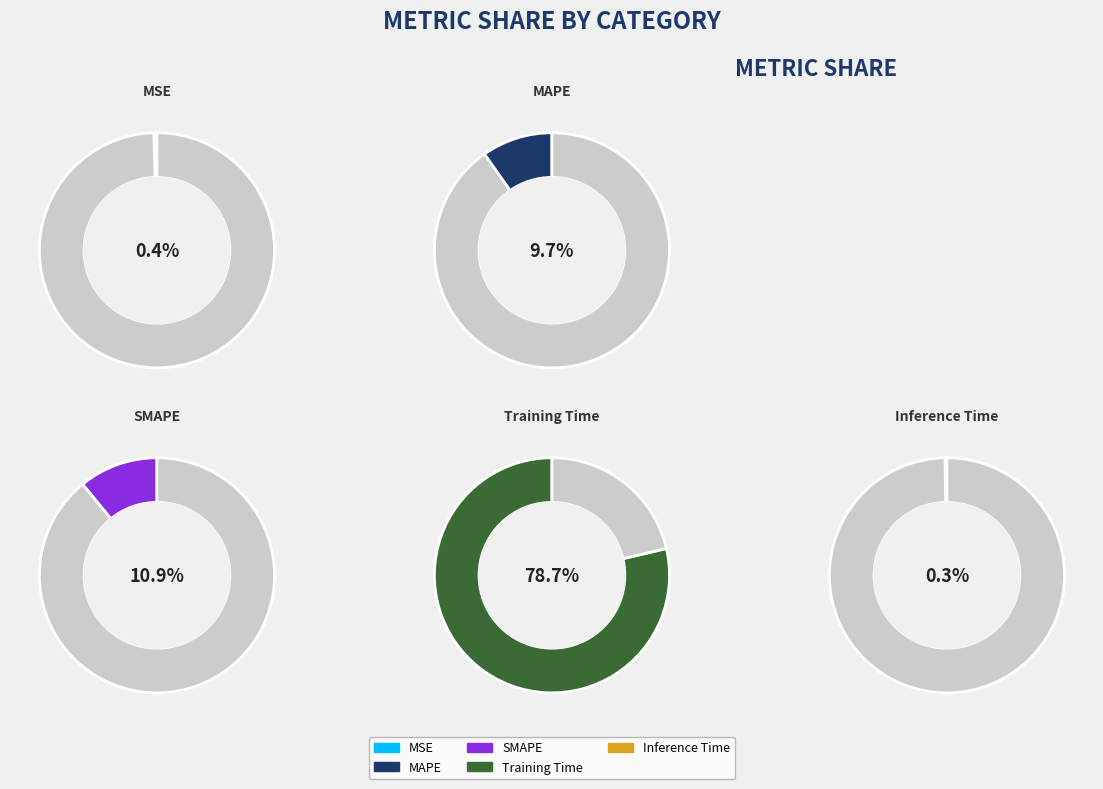

How many slices are in this pie chart?

5